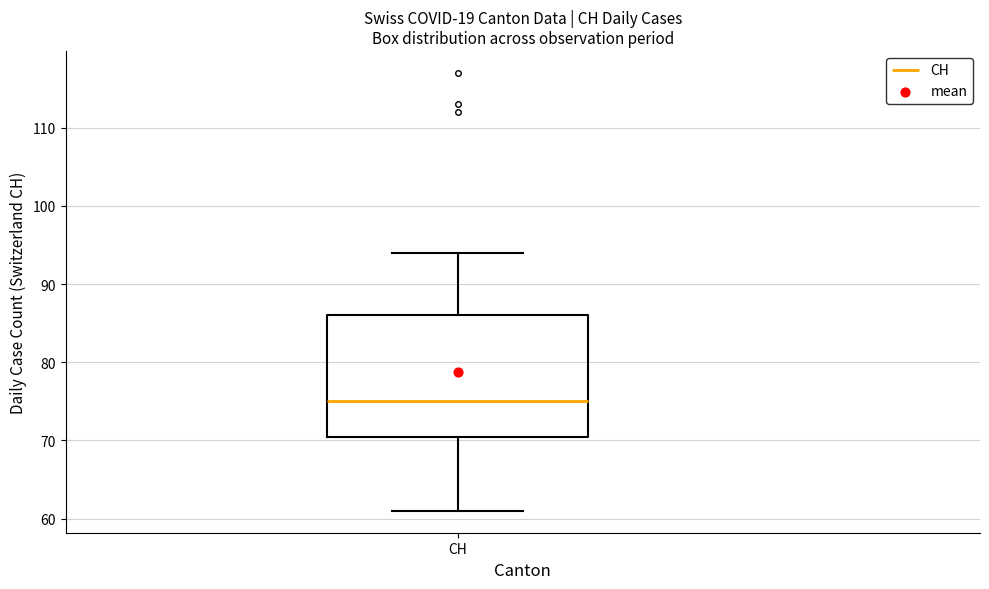

Transcribe this box plot: give where the median line is, the range the box spans, and where the two whiskers end, as read against the y-axis. The values are not printed on the chart, so give them approximately, as read against the axis.

median 75, box 71 to 86, whiskers 61 to 94